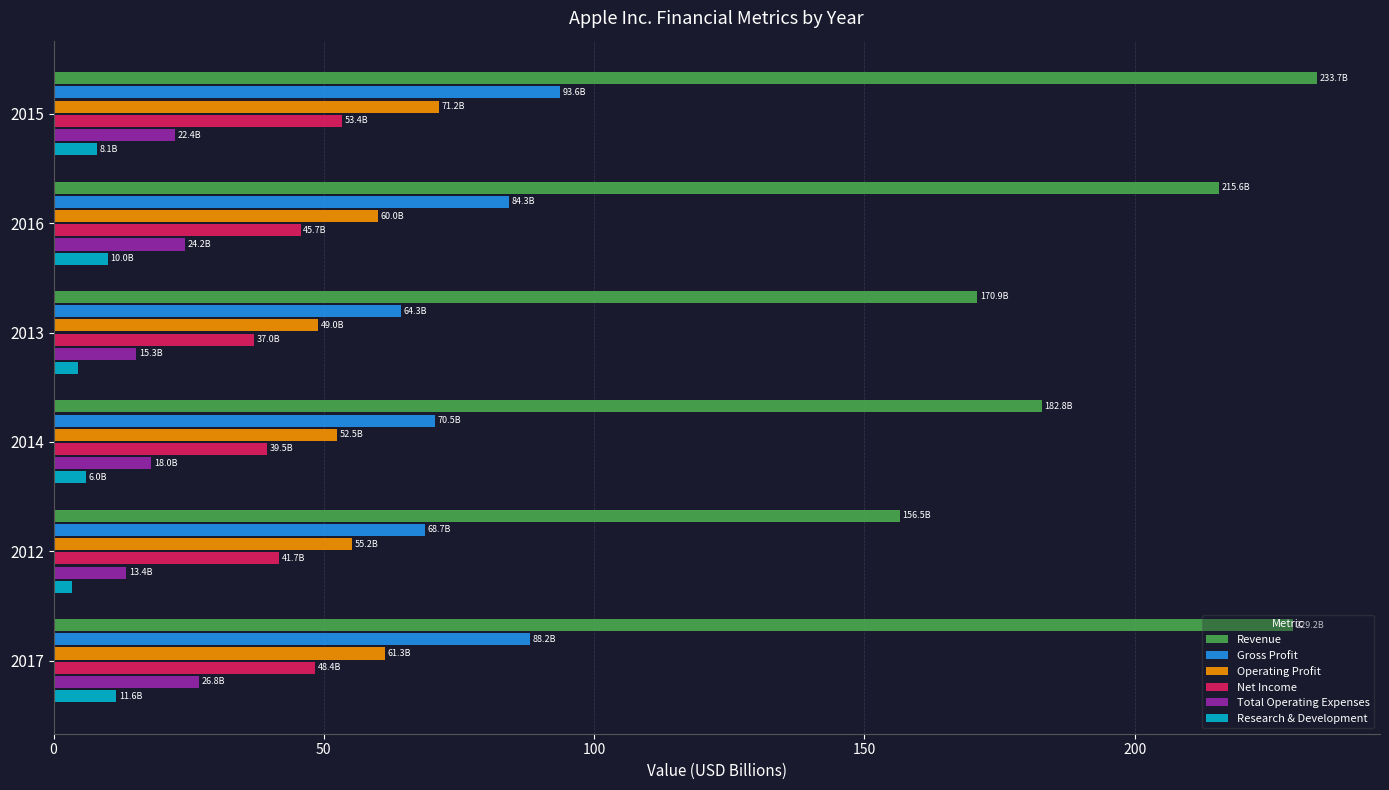

Is the value of Net Income at 2015 greater than the value of Total Operating Expenses at 2017?

Yes